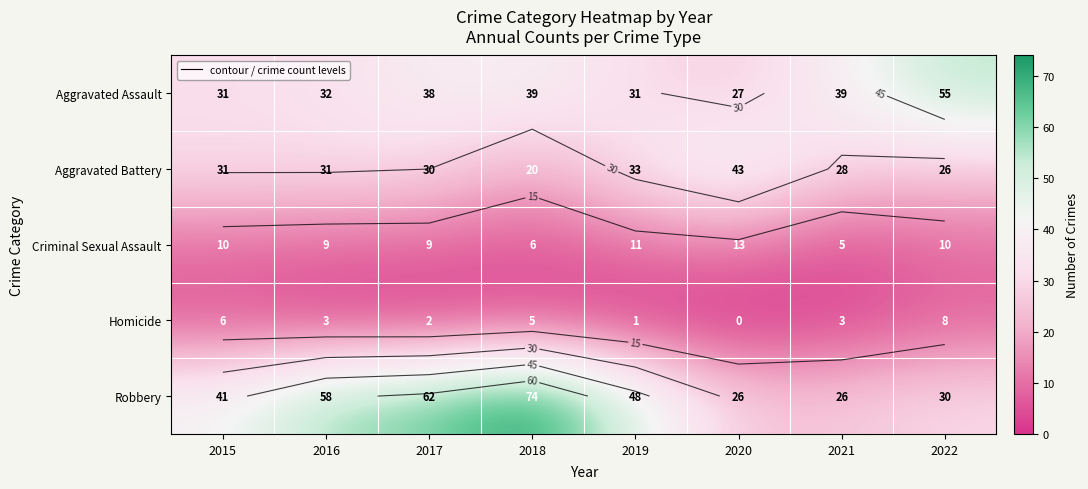

Which series has the largest range (max minus min)?

Robbery